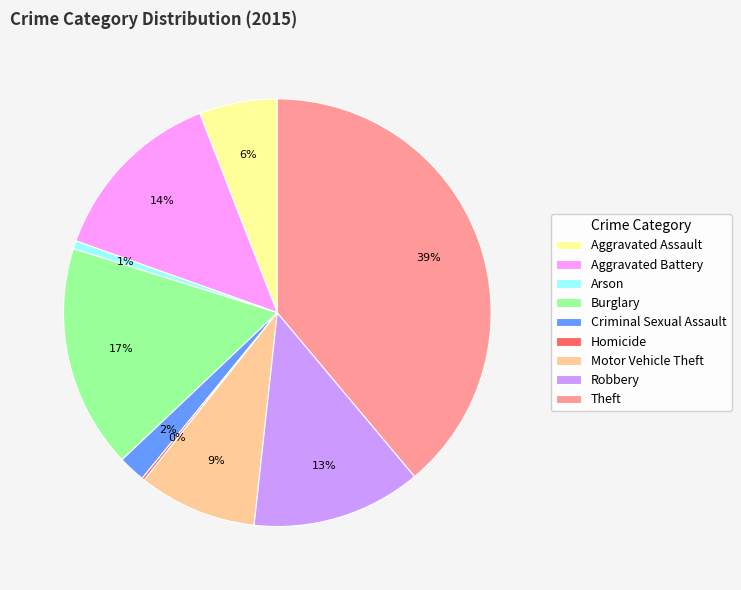

To the nearest percent, what portion does Aggravated Assault represent?

6%